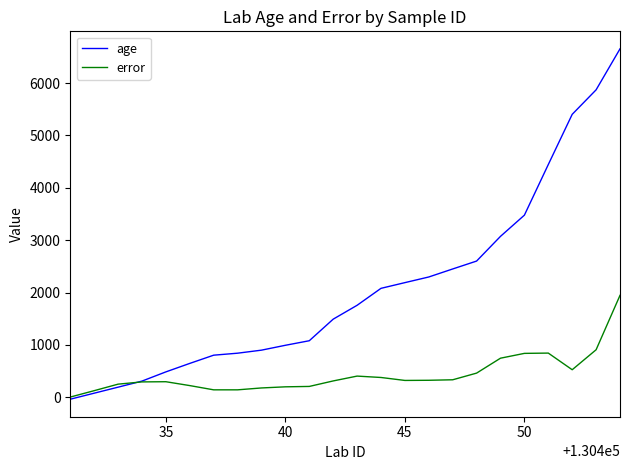

Rank the series by their average value, from lowest to highest.

error, age